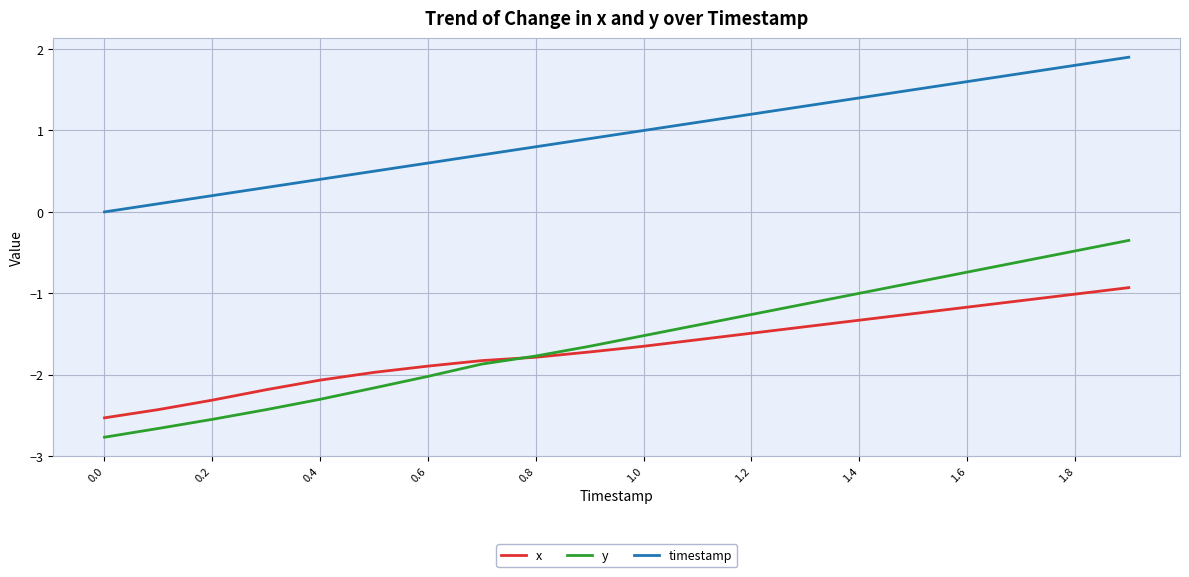

Is this an area chart (filled region under the line)?

No